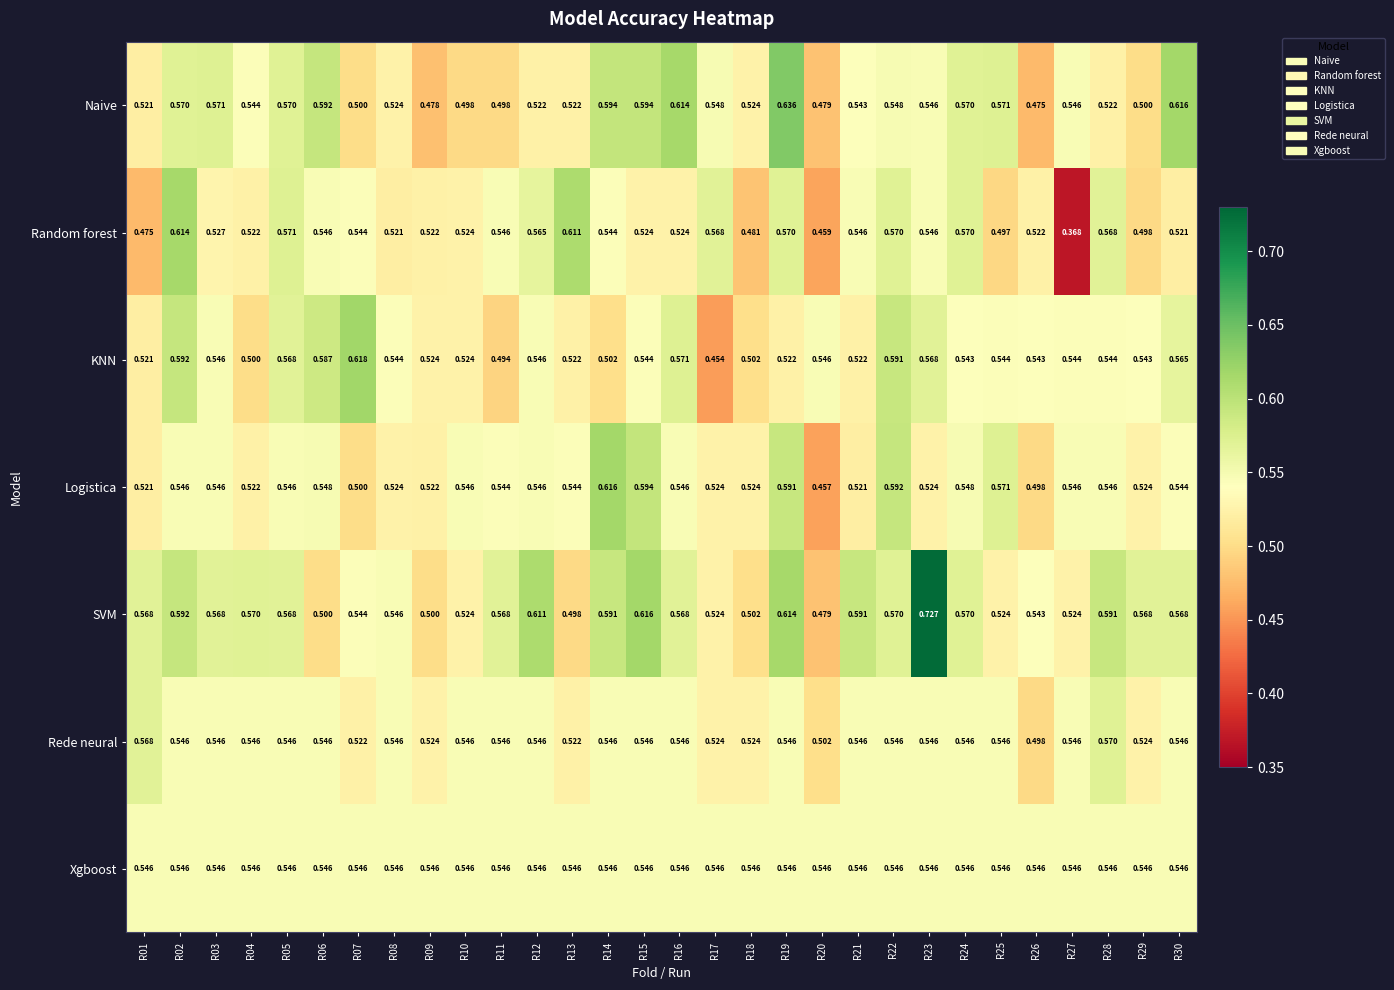

At how many categories does at least one series exceed 0?

30